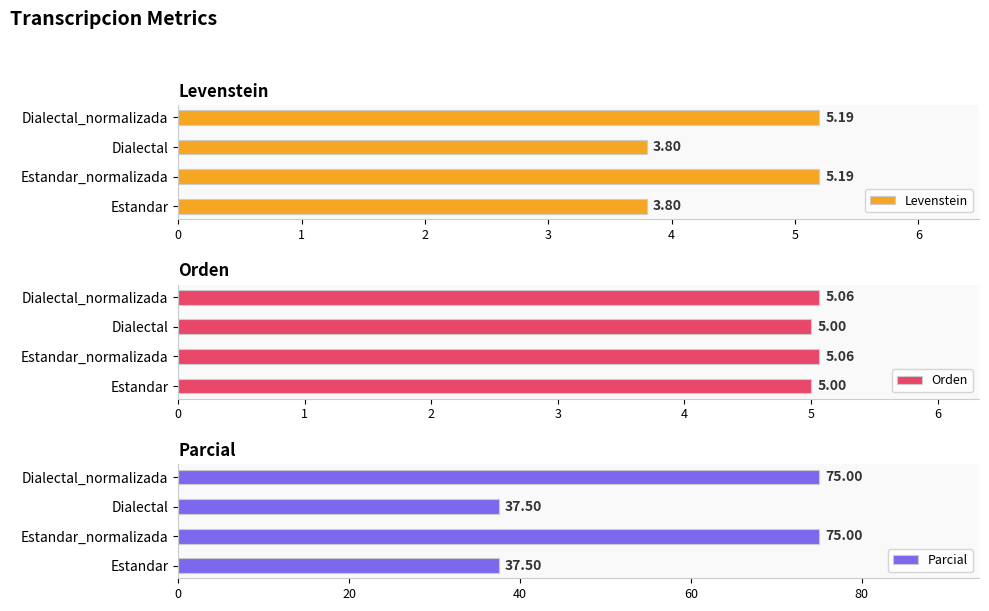

What is the sum of all Parcial values?

225.0